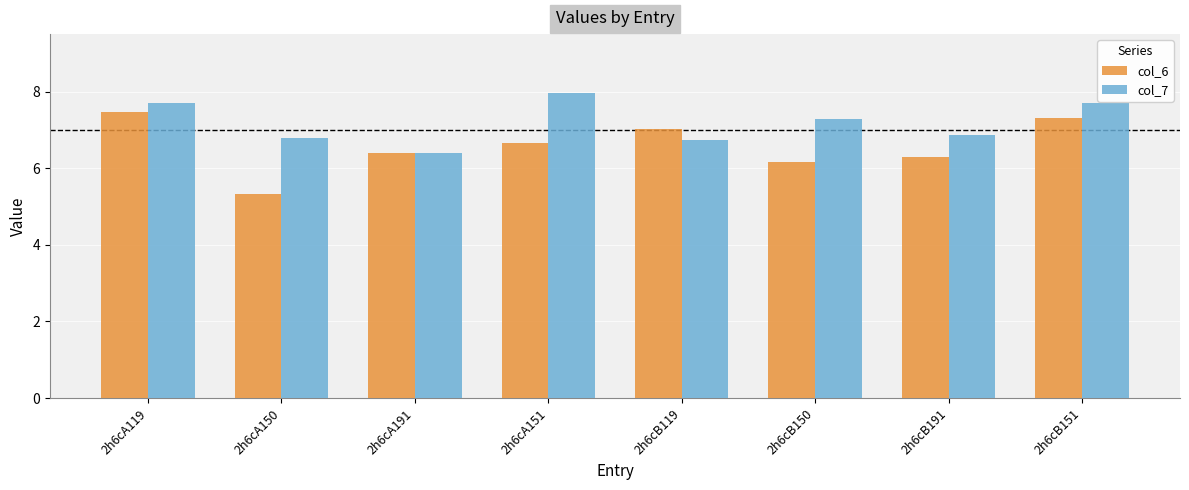

Reading left to right, what are all the values shown in this chart?

col_6: 2h6cA119=7.5	2h6cA150=5.3	2h6cA191=6.4	2h6cA151=6.7	2h6cB119=7.0	2h6cB150=6.2	2h6cB191=6.3	2h6cB151=7.3
col_7: 2h6cA119=7.7	2h6cA150=6.8	2h6cA191=6.4	2h6cA151=8.0	2h6cB119=6.7	2h6cB150=7.3	2h6cB191=6.9	2h6cB151=7.7